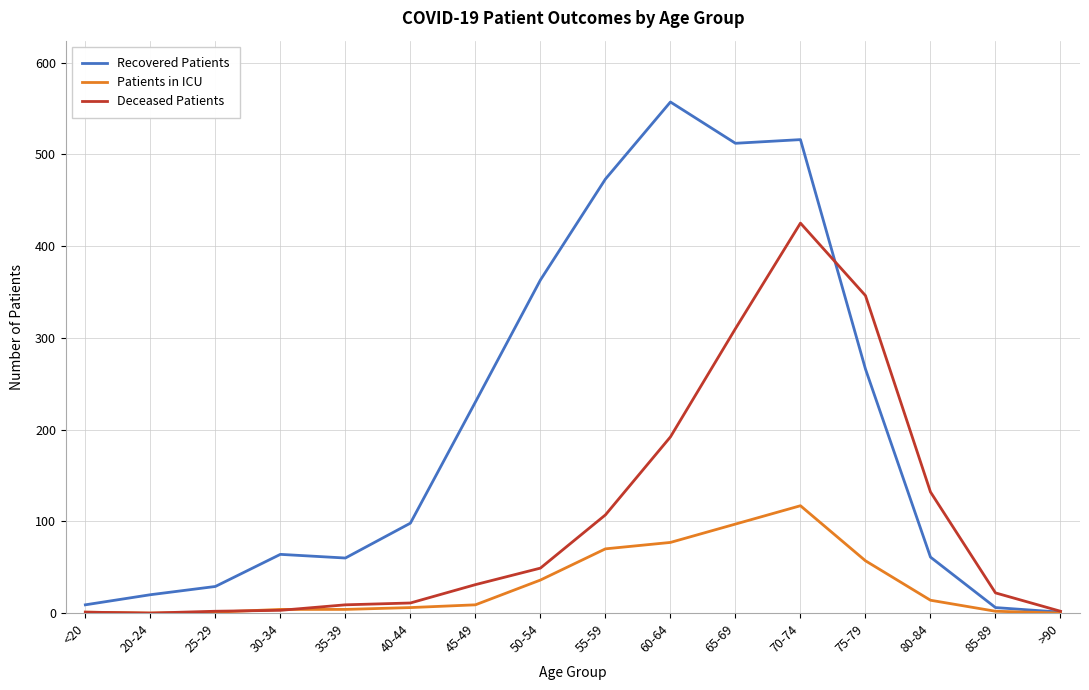

Which category has the highest value in the Patients in ICU series?

70-74